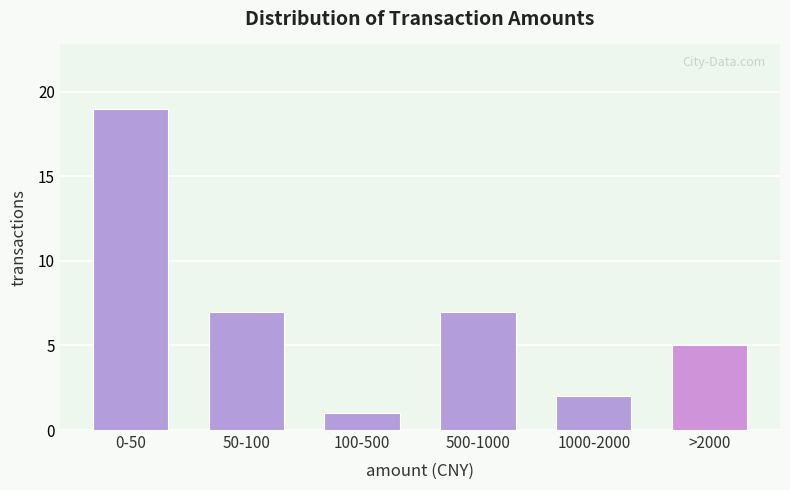

Reading left to right, what are all the values shown in this chart?

19	7	1	7	2	5